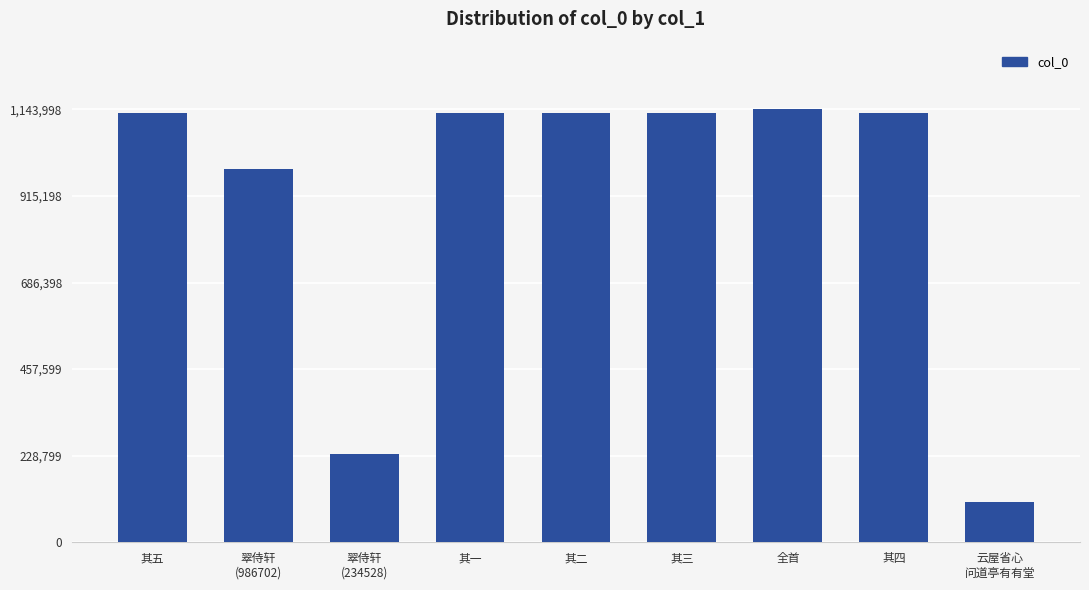

What is the value of the 9th bar from the left?

106908